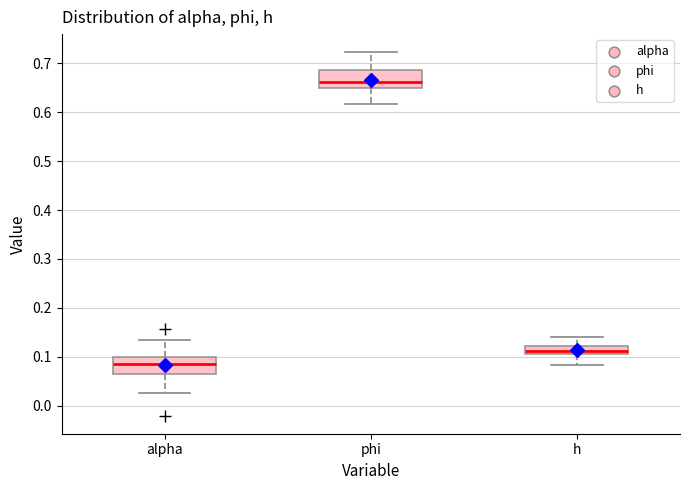

Reading left to right, transcribe this box plot: for each box, give where its median line is, the range the box spans, and where its two whiskers end, as read against the y-axis. The values are not printed on the chart, so give them approximately, as read against the axis.

alpha: median 0.09, box 0.06 to 0.10, whiskers 0.03 to 0.13
phi: median 0.66, box 0.65 to 0.69, whiskers 0.62 to 0.72
h: median 0.11, box 0.10 to 0.12, whiskers 0.08 to 0.14